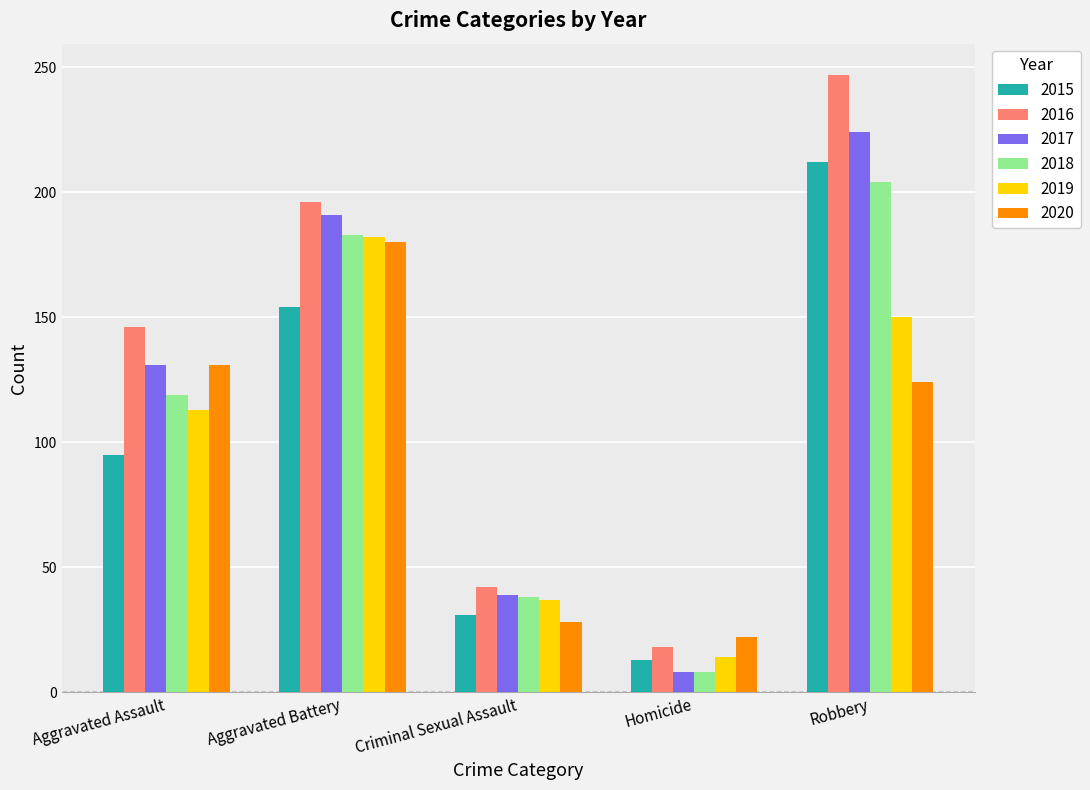

Reading right to left, extract all data points from this chart.

2015: 212	13	31	154	95
2016: 247	18	42	196	146
2017: 224	8	39	191	131
2018: 204	8	38	183	119
2019: 150	14	37	182	113
2020: 124	22	28	180	131